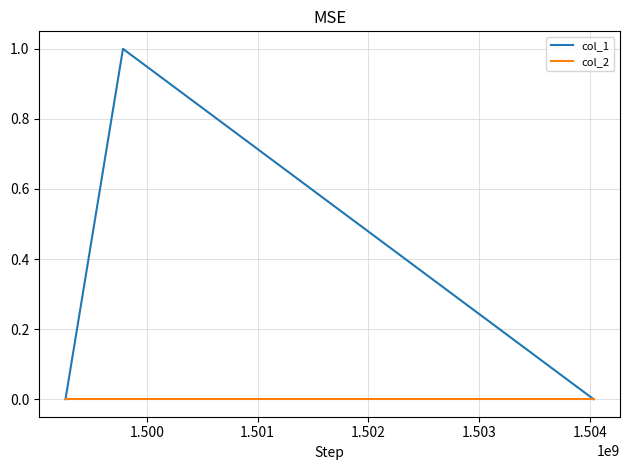

Which series has the widest spread of values?

col_1